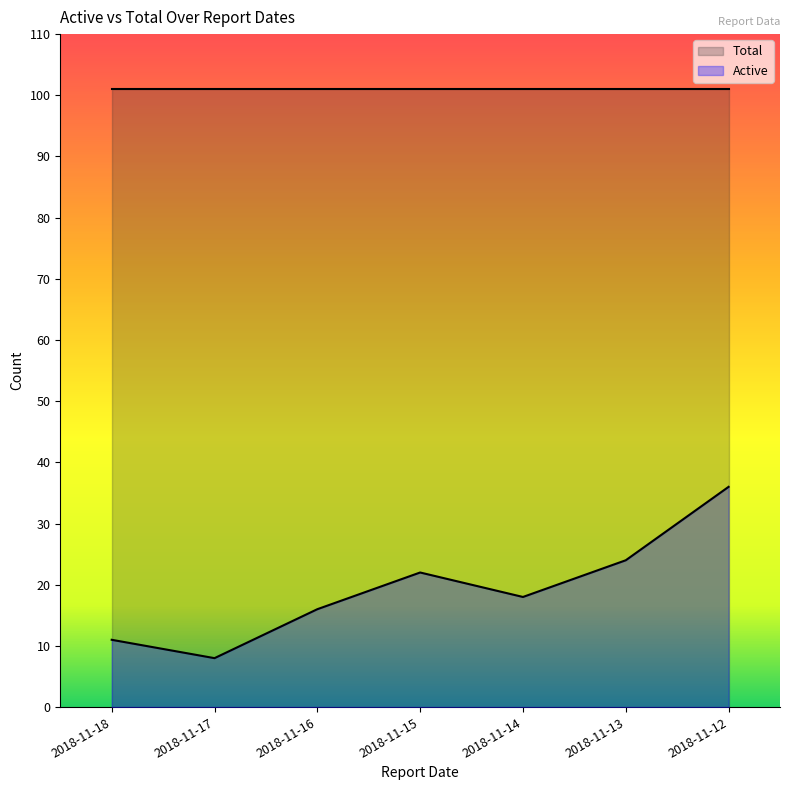

The chart shows a value of 5 at 2018-11-18. True or false?

False